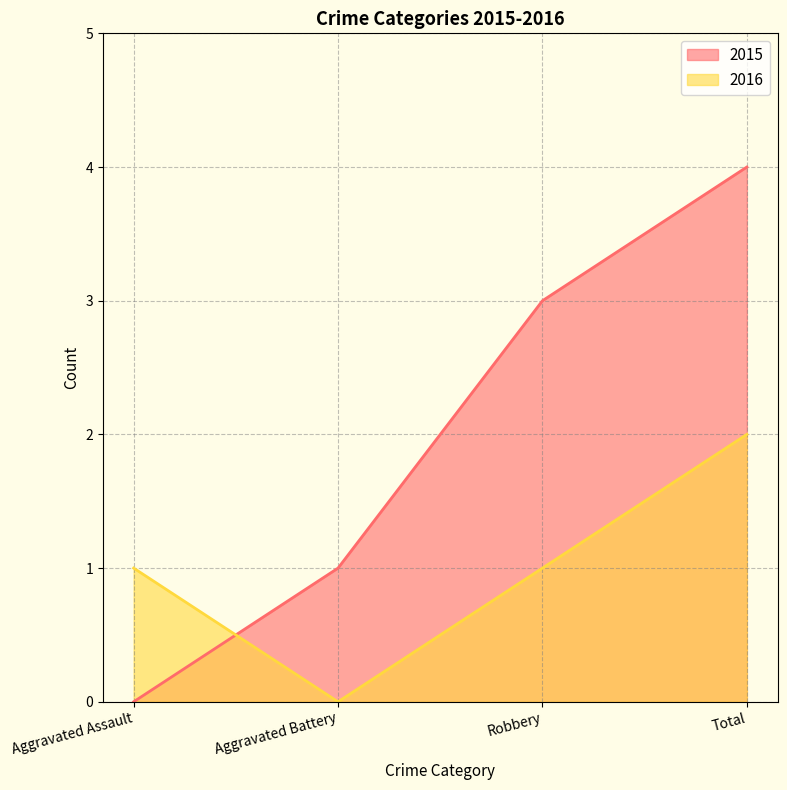

At Total, list the series in order from smallest to largest.

2016, 2015